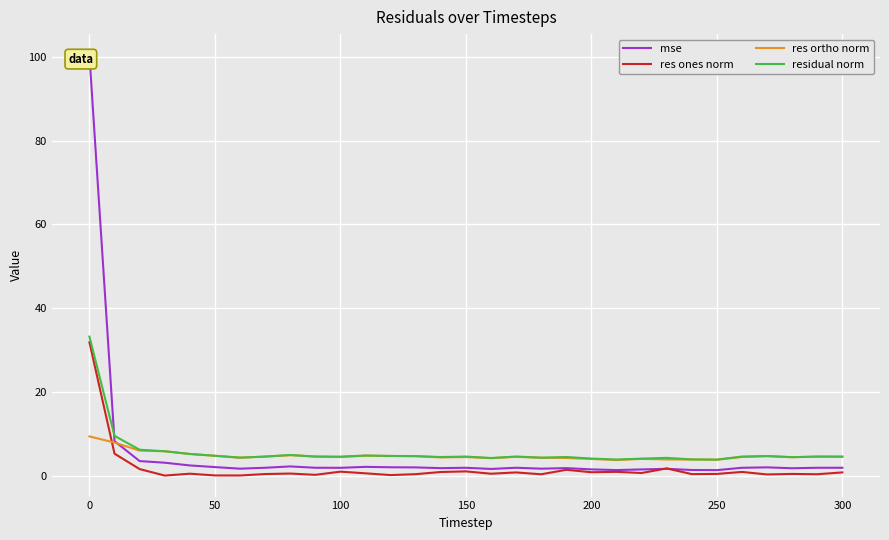

How many interior local peaks does the mse series have?

7